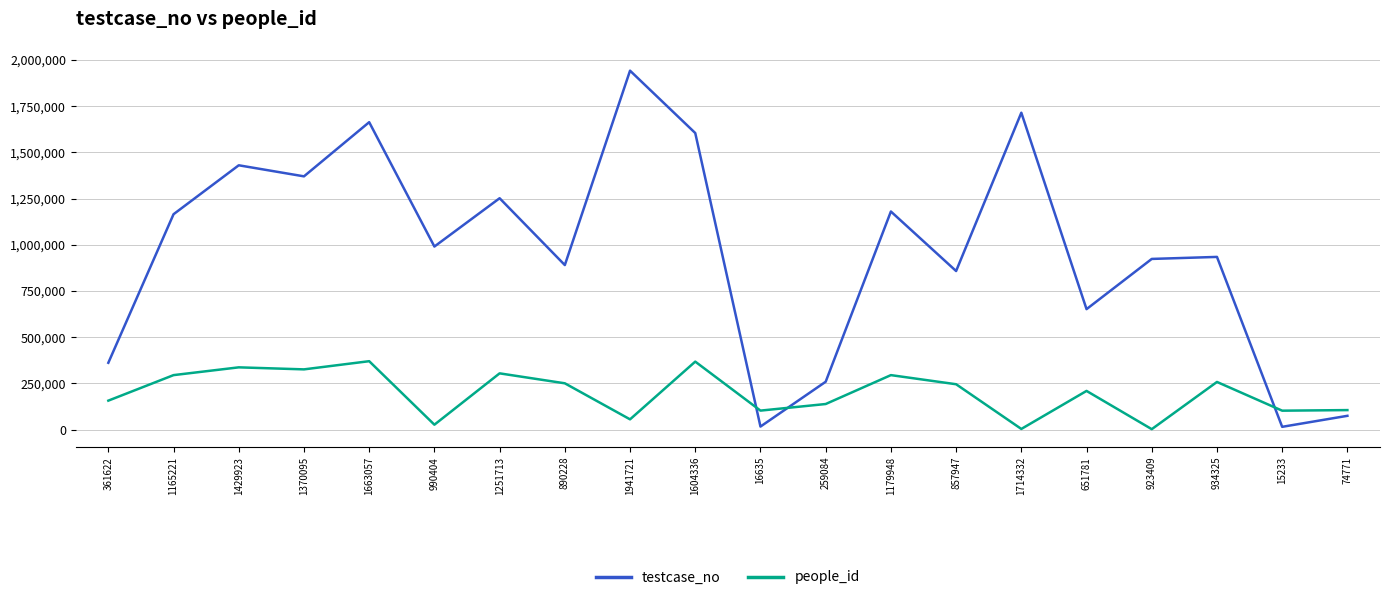

What is the spread (max minus min) of values at 361622?

204769